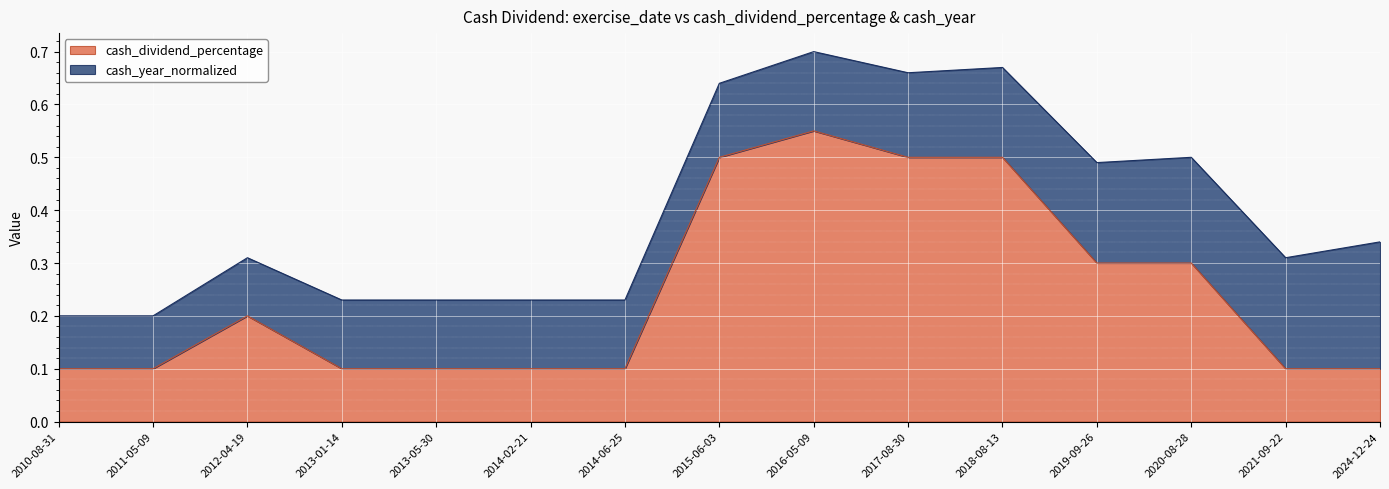

What is the label of the 14th point from the left?

2021-09-22